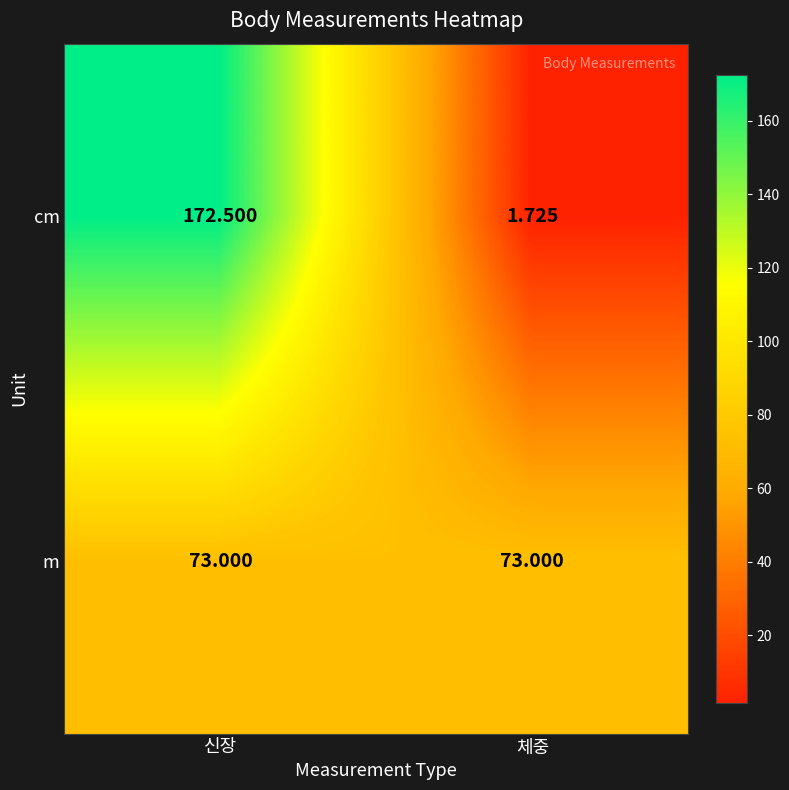

At which label does cm reach its minimum?

체중